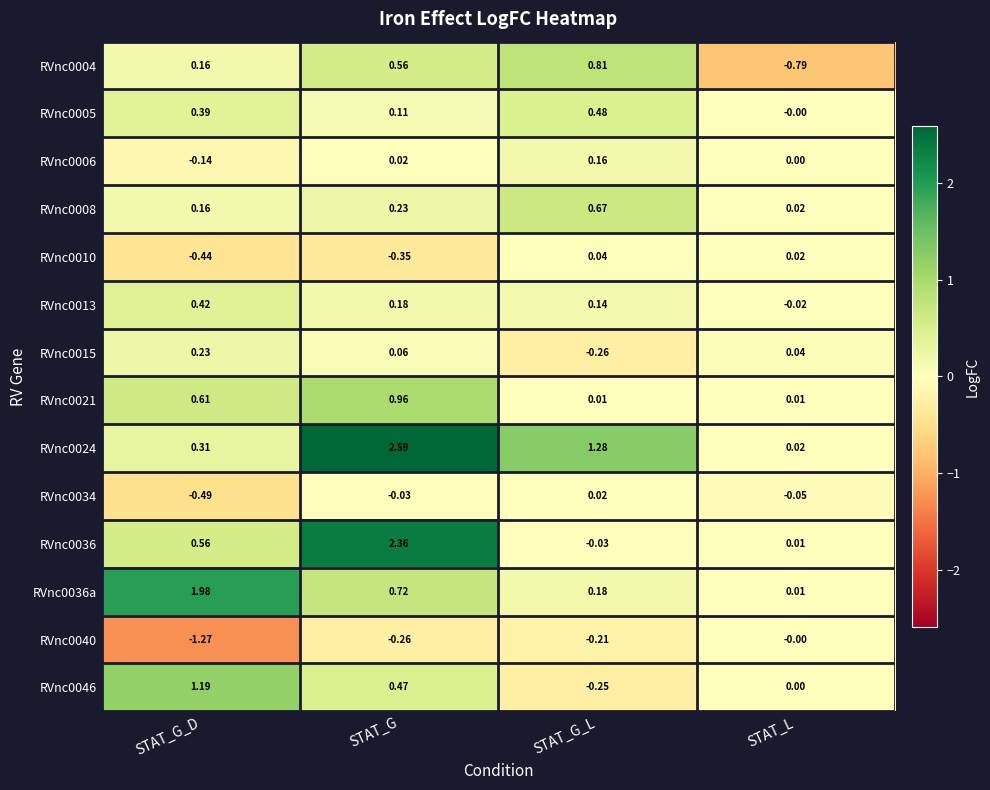

Is the value of RVnc0040 at STAT_G_L greater than the value of RVnc0034 at STAT_G_L?

No